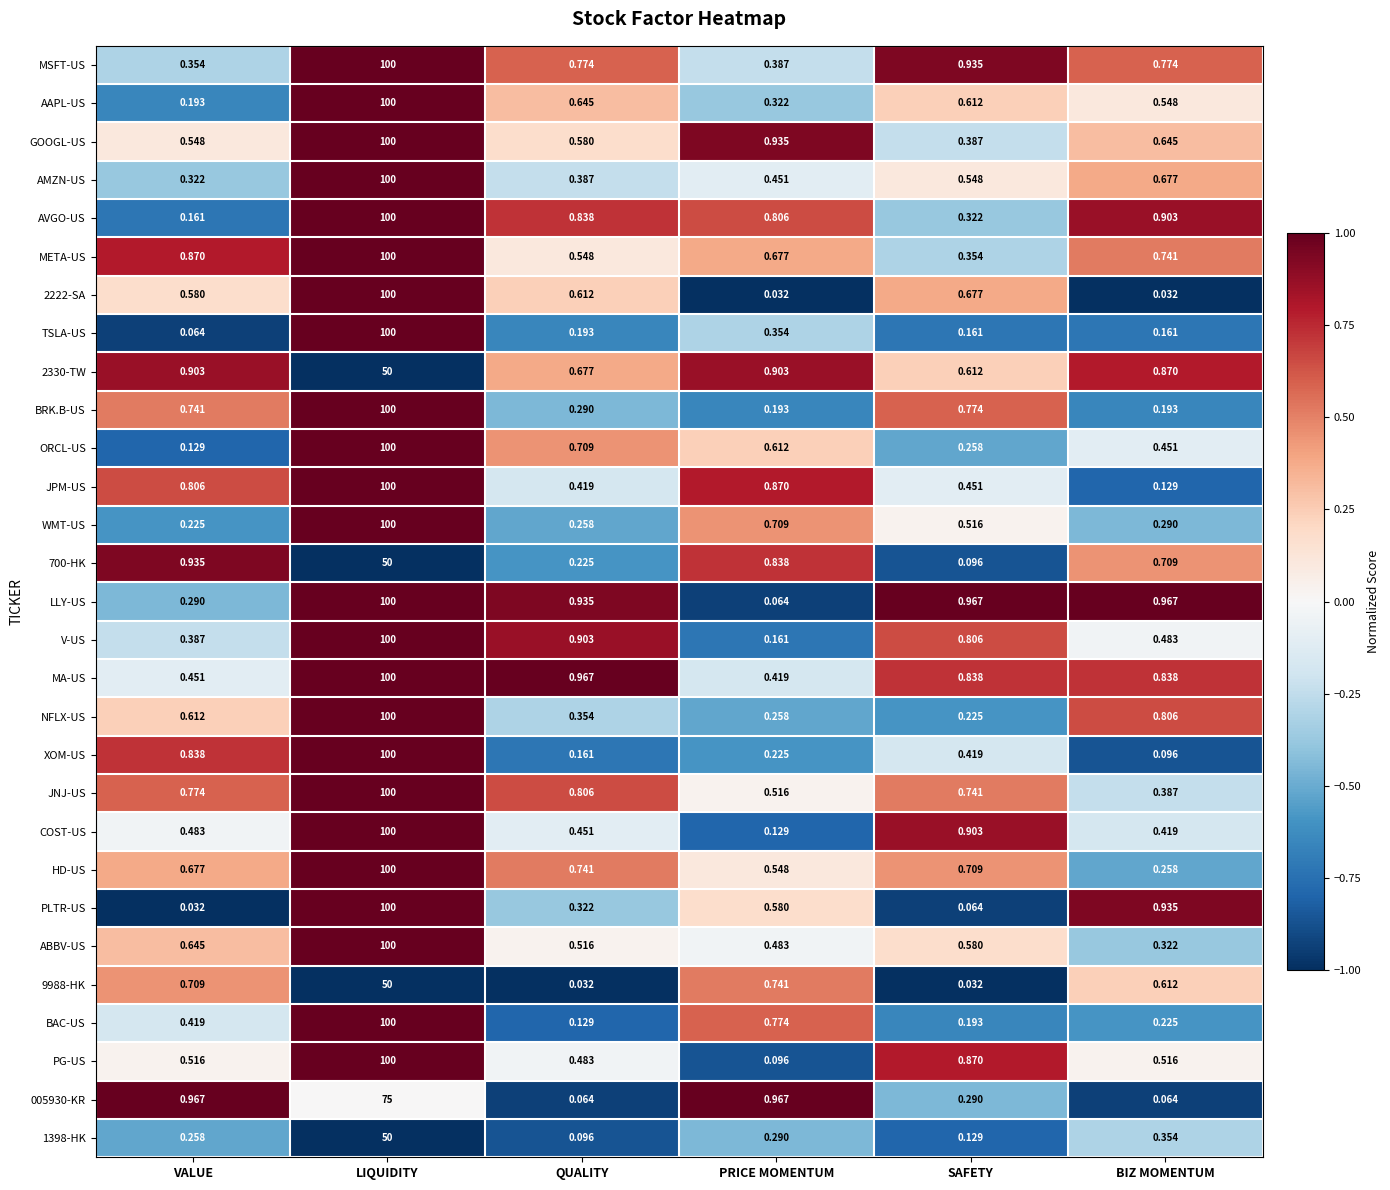

At which label does PG-US reach its peak?

LIQUIDITY